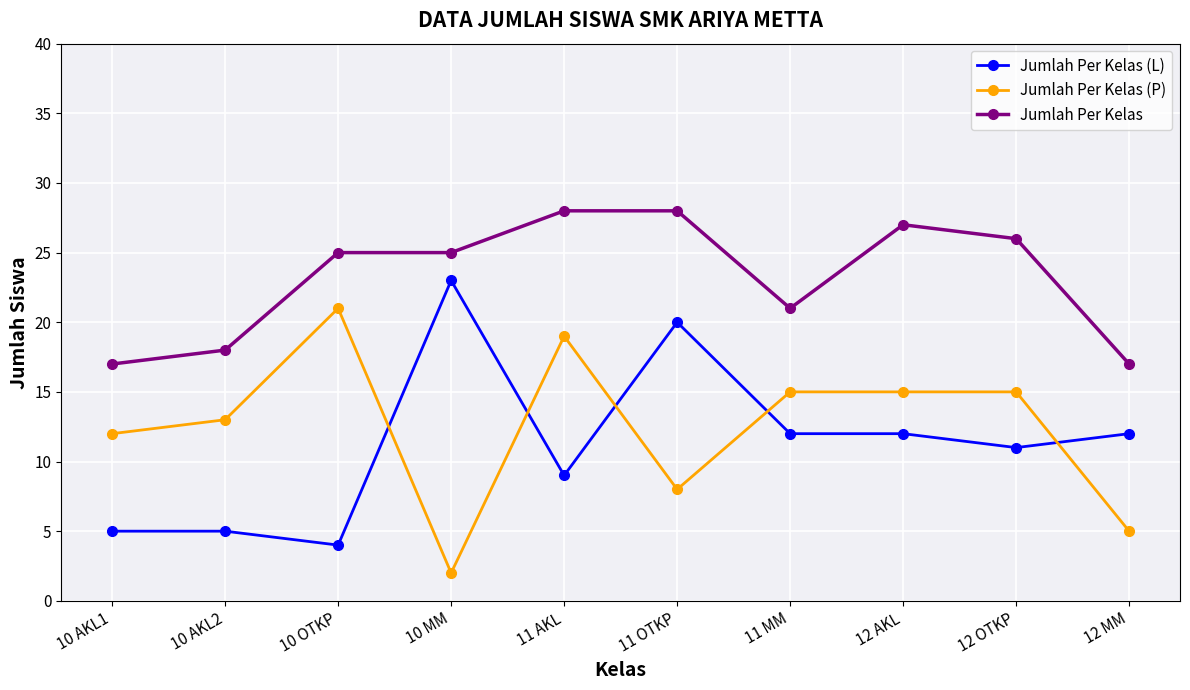

True or false: Jumlah Per Kelas (P) and Jumlah Per Kelas intersect in this chart.

False